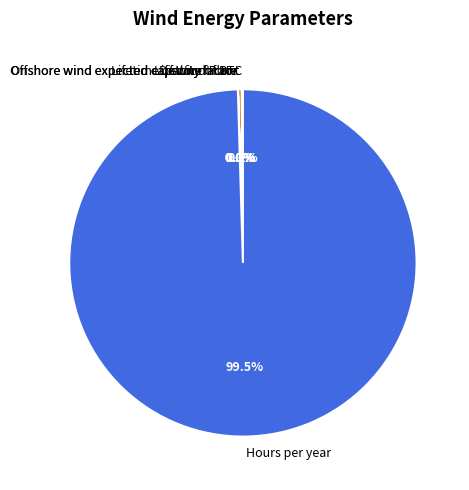

Which category has the biggest portion of the pie?

Hours per year